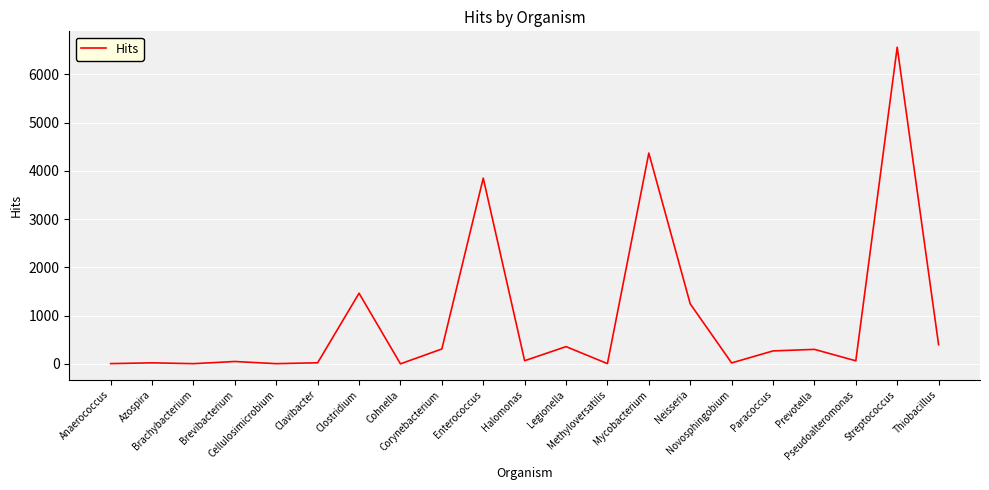

What is the maximum value shown in the chart?

6563